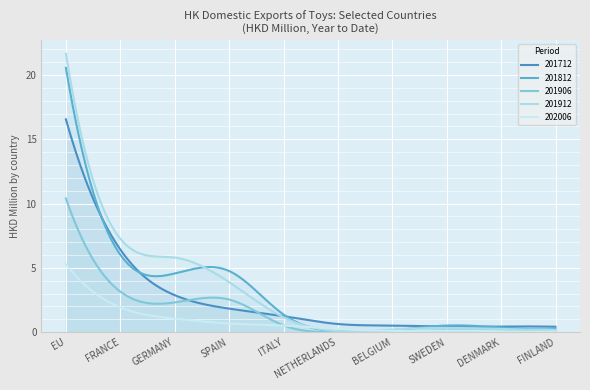

Reading left to right, extract all data points from this chart.

201712: EU=16.6	FRANCE=6.4	GERMANY=2.9	SPAIN=1.8	ITALY=1.2	NETHERLANDS=0.6	BELGIUM=0.5	SWEDEN=0.4	DENMARK=0.4	FINLAND=0.4
201812: EU=20.6	FRANCE=6.0	GERMANY=4.6	SPAIN=4.8	ITALY=1.4	NETHERLANDS=0.1	BELGIUM=0.1	SWEDEN=0.5	DENMARK=0.4	FINLAND=0.2
201906: EU=10.4	FRANCE=3.2	GERMANY=2.3	SPAIN=2.5	ITALY=0.5	NETHERLANDS=0.0	BELGIUM=0.1	SWEDEN=0.1	DENMARK=0.1	FINLAND=0.1
201912: EU=21.7	FRANCE=7.3	GERMANY=5.8	SPAIN=3.9	ITALY=1.2	NETHERLANDS=0.1	BELGIUM=0.2	SWEDEN=0.3	DENMARK=0.2	FINLAND=0.2
202006: EU=5.3	FRANCE=1.9	GERMANY=1.1	SPAIN=0.7	ITALY=0.5	NETHERLANDS=0.3	BELGIUM=0.1	SWEDEN=0.1	DENMARK=0.1	FINLAND=0.1